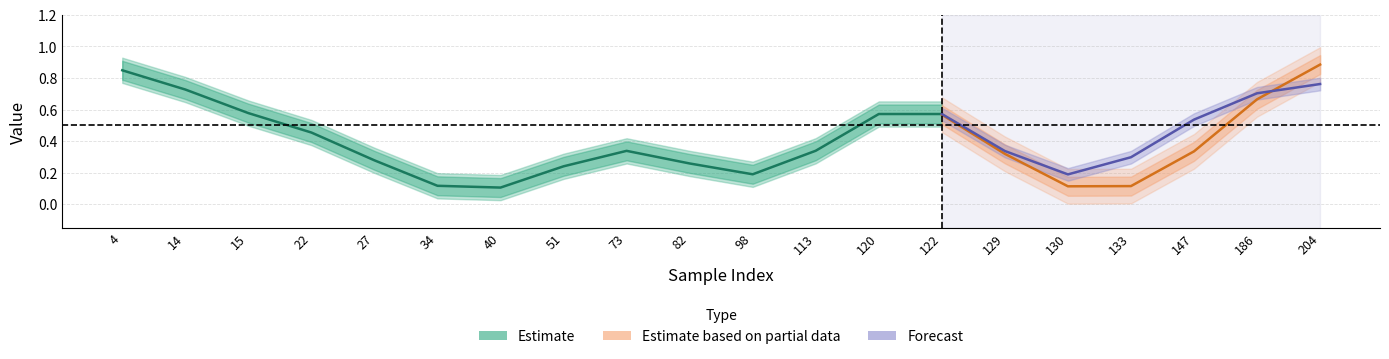

True or false: y_pred has more than 0 interior local peaks.

True